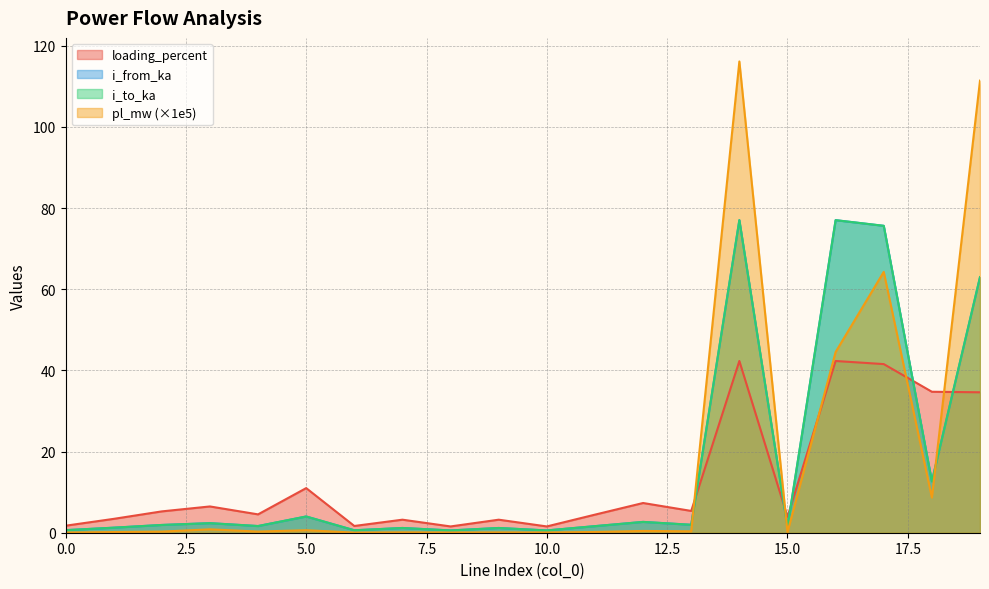

At which label does i_from_ka reach its minimum?

8